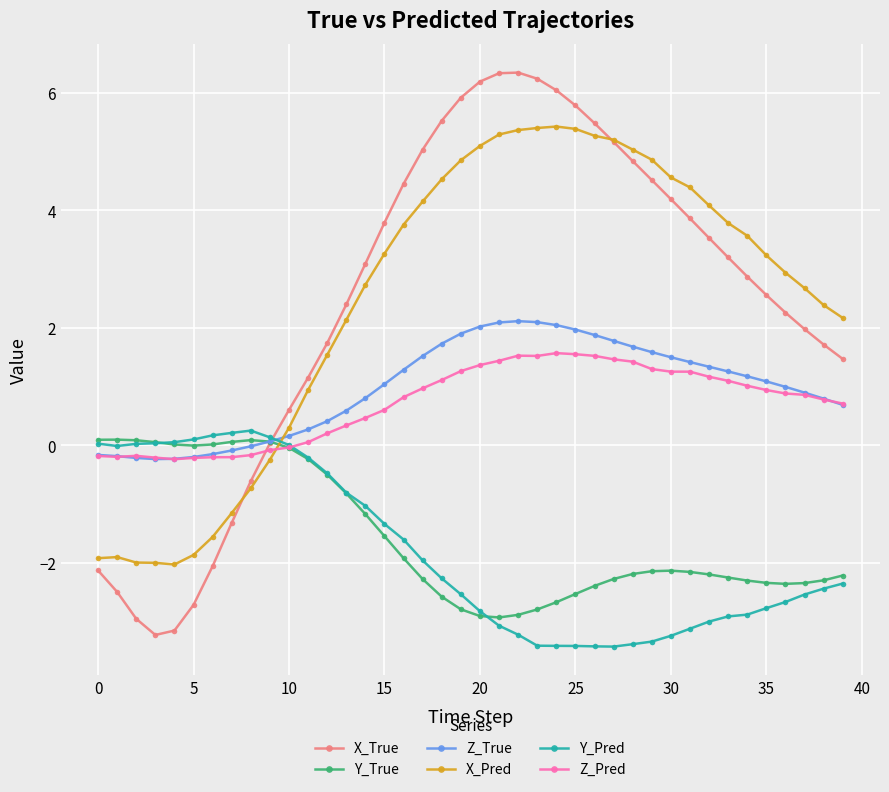

Rank the series by their maximum value, from highest to lowest.

X_True, X_Pred, Z_True, Z_Pred, Y_Pred, Y_True